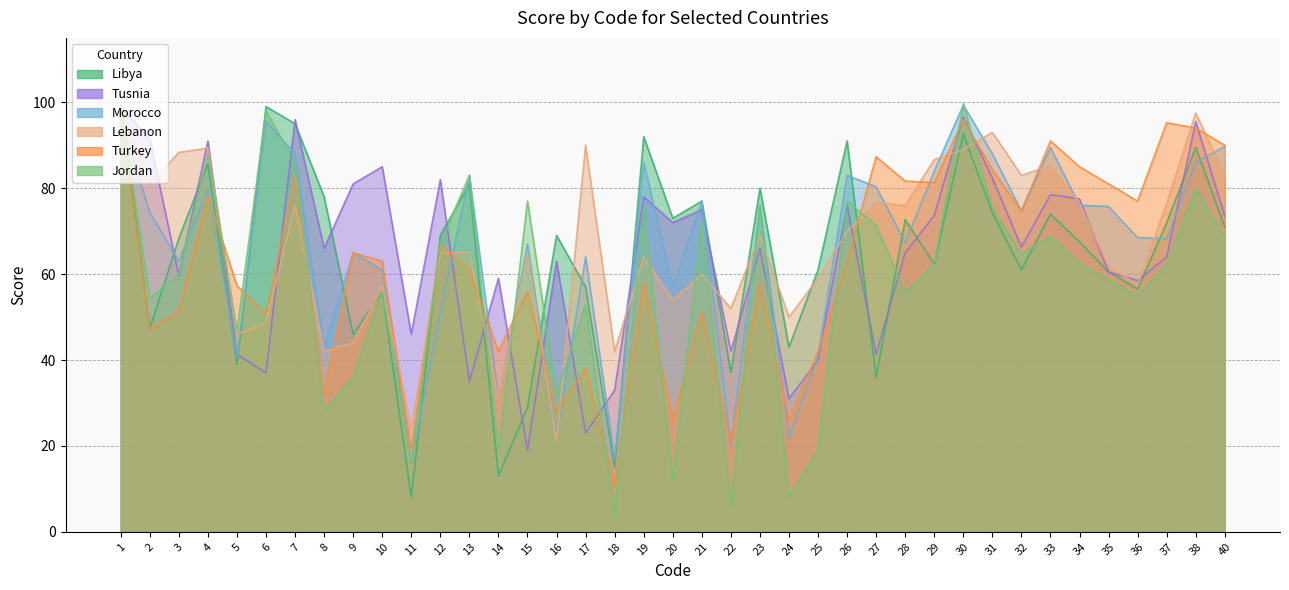

Count the number of data series in this chart.

6